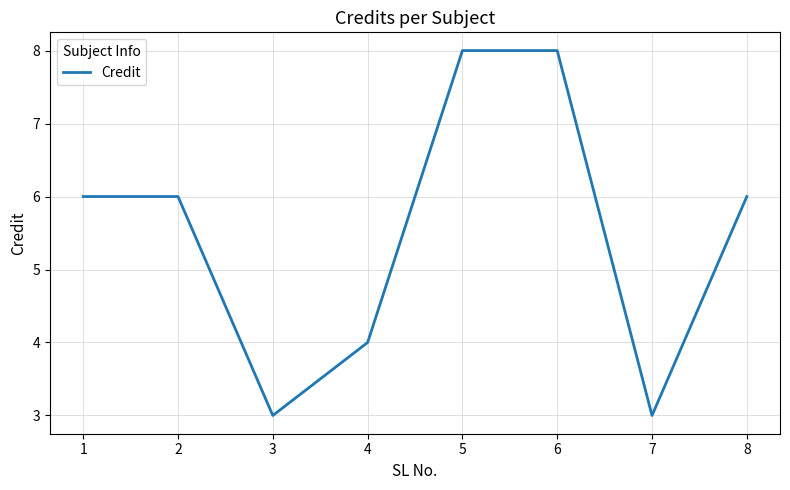

Is it true that the value at 2 is 2?

False